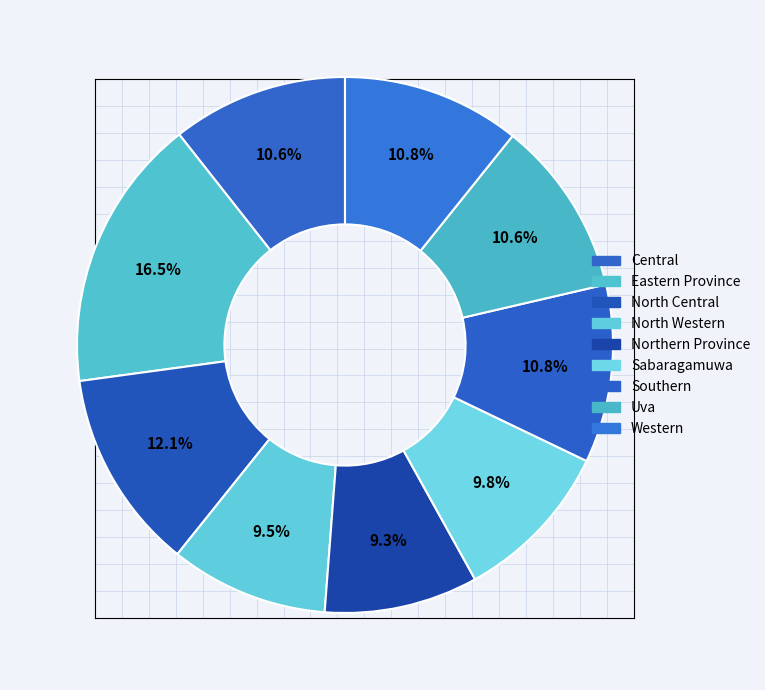

Rank the categories by value from highest to lowest.

Eastern Province, North Central, Southern, Western, Central, Uva, Sabaragamuwa, North Western, Northern Province